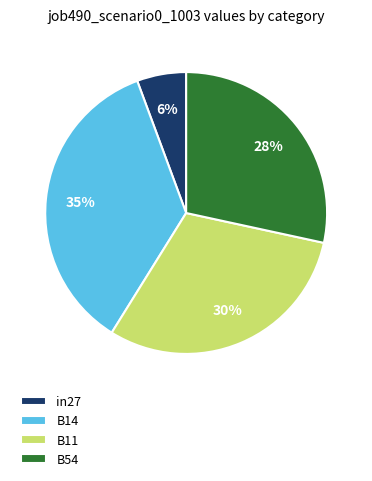

Combined, do B54 and B11 account for over 50%?

Yes